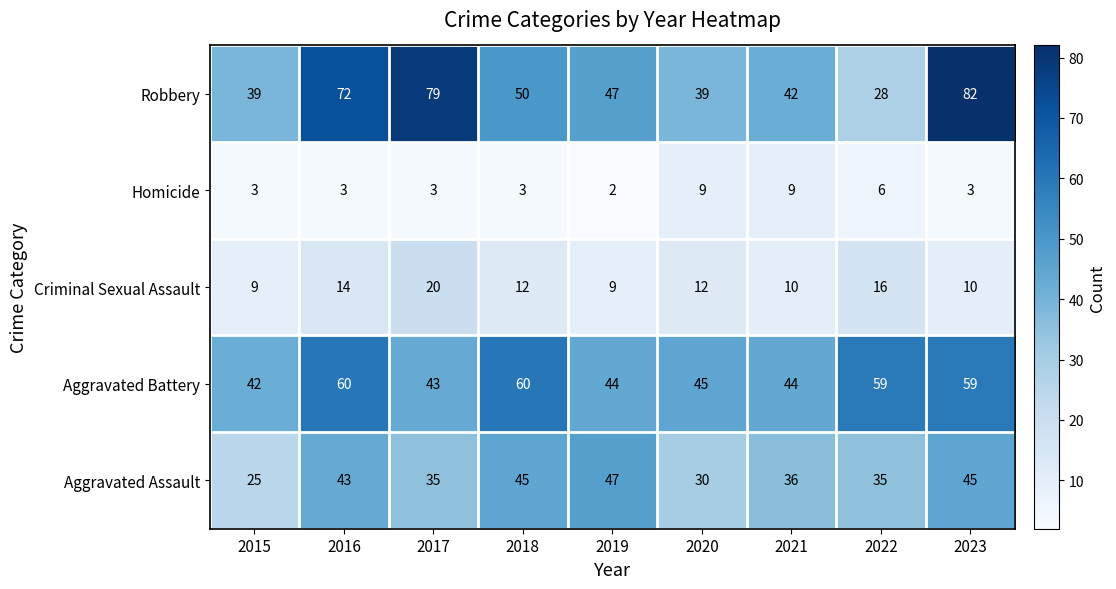

What value does the Aggravated Battery series have at 2021?

44